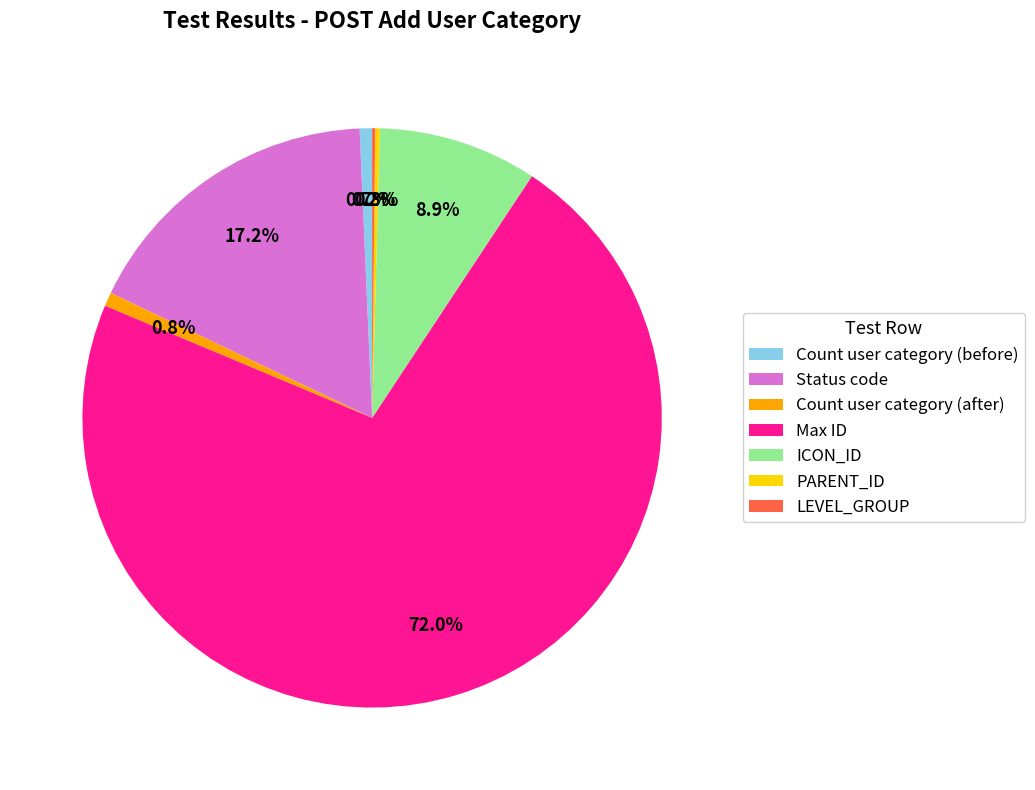

How much of the chart is everything except ICON_ID?

91.1%